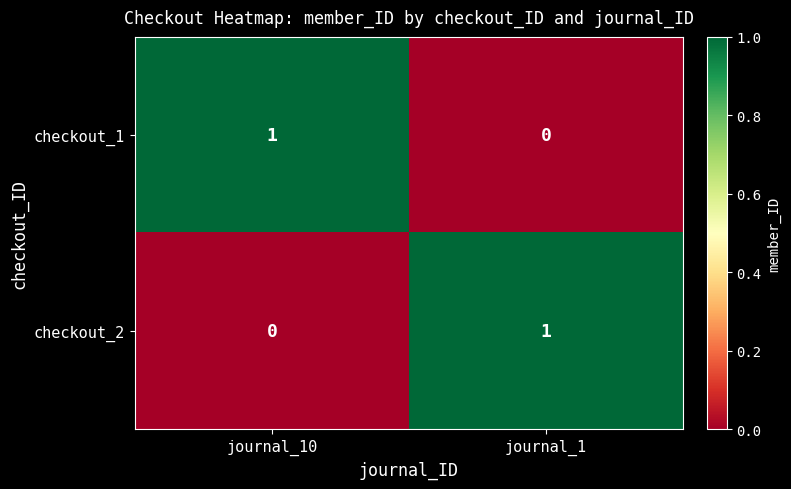

Is the value of checkout_1 at journal_10 greater than the value of checkout_2 at journal_10?

Yes